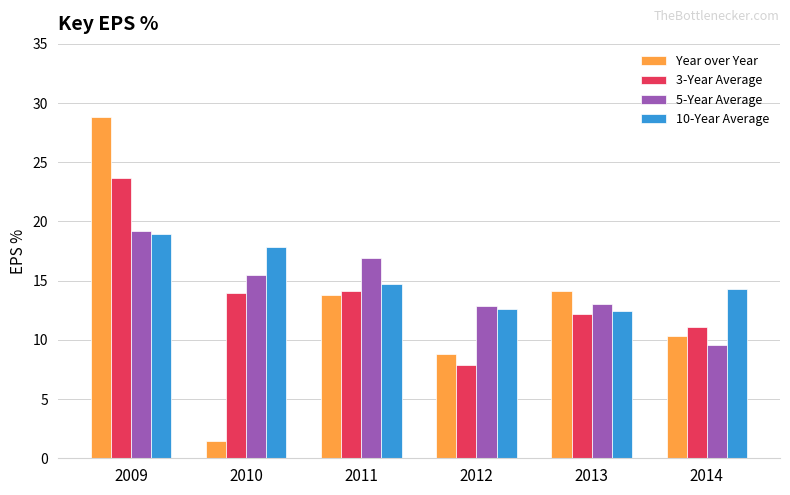

How many bars are there in each group?

4